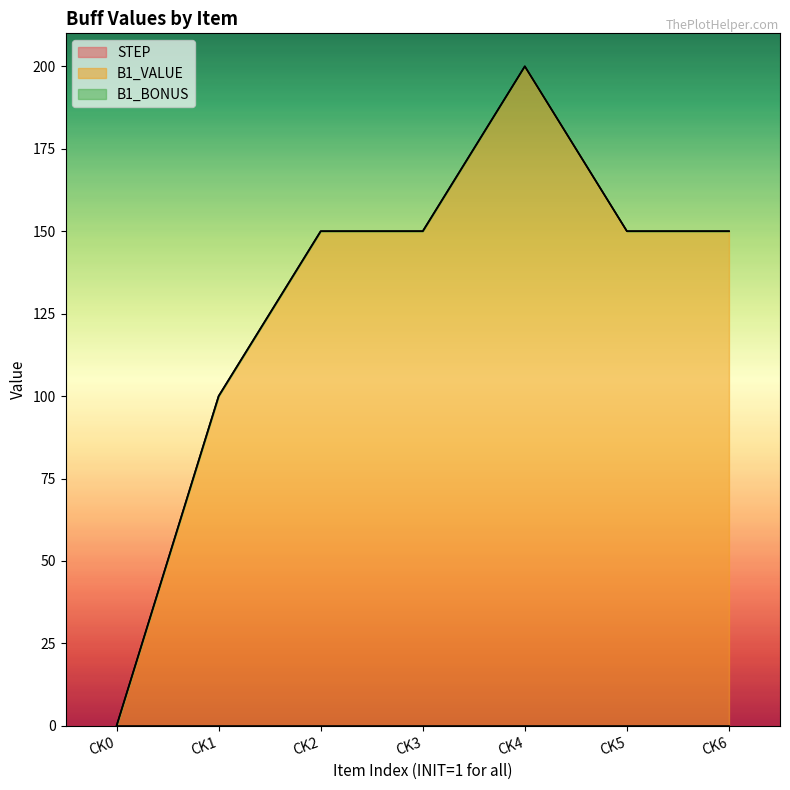

At how many categories does at least one series exceed 182?

1